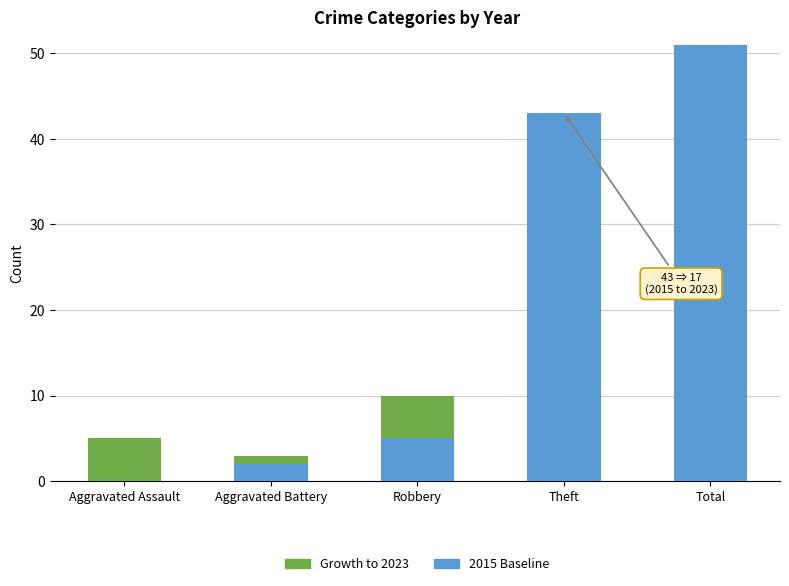

At which label does 2015 Baseline reach its peak?

Total